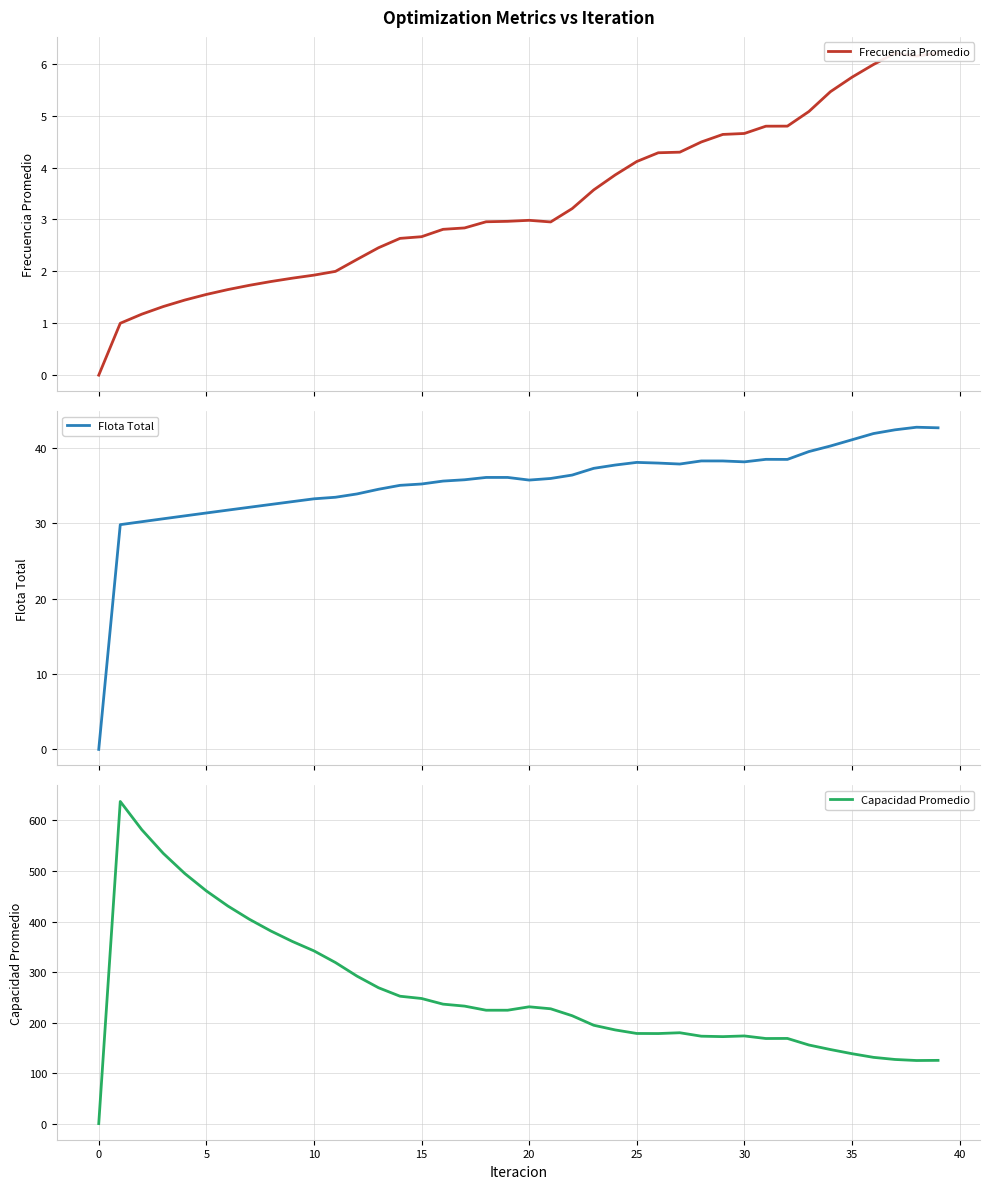

The Frecuencia Promedio series shows 2.1 at 38. True or false?

False